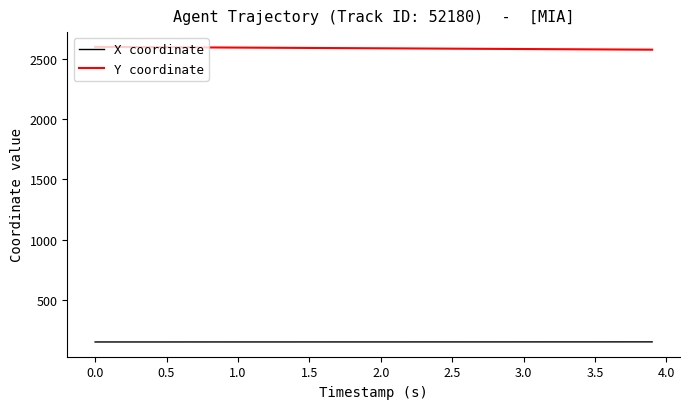

List the series in order of their peak value, lowest first.

X coordinate, Y coordinate